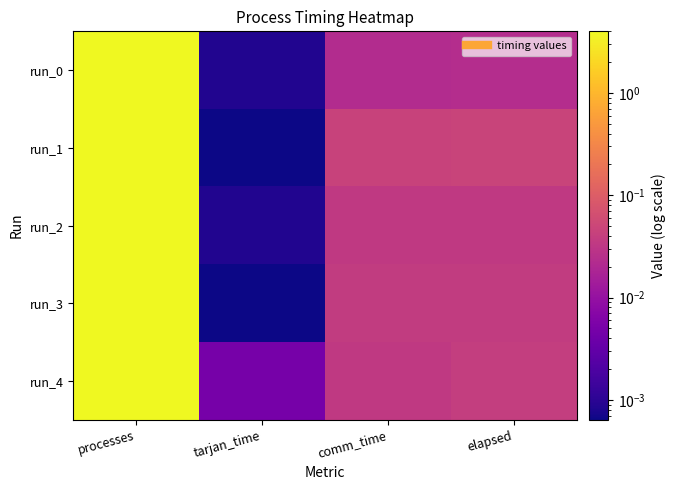

At processes, list the series in order from smallest to largest.

run_0, run_1, run_2, run_3, run_4